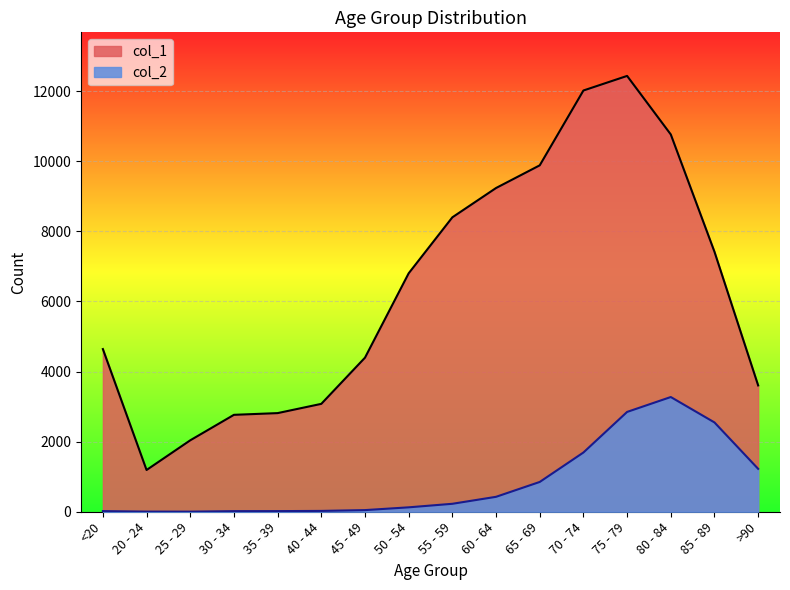

Is it true that col_1 equals 9236 at 60 - 64?

True